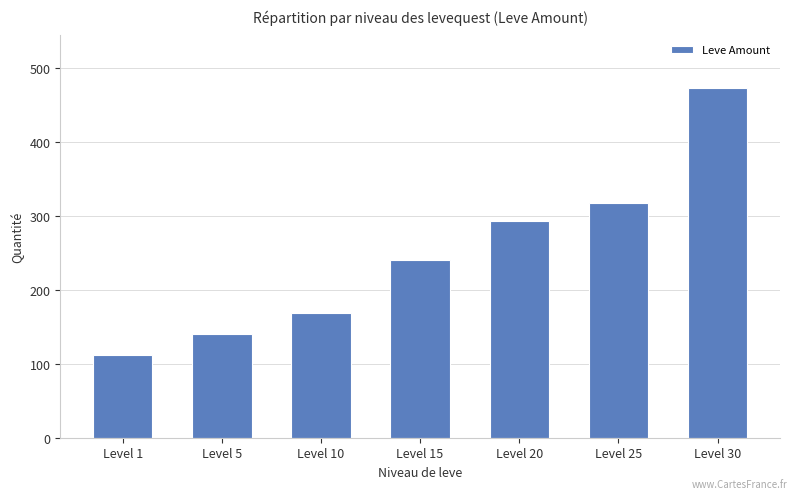

True or false: the data shows 130 at Level 20.

False